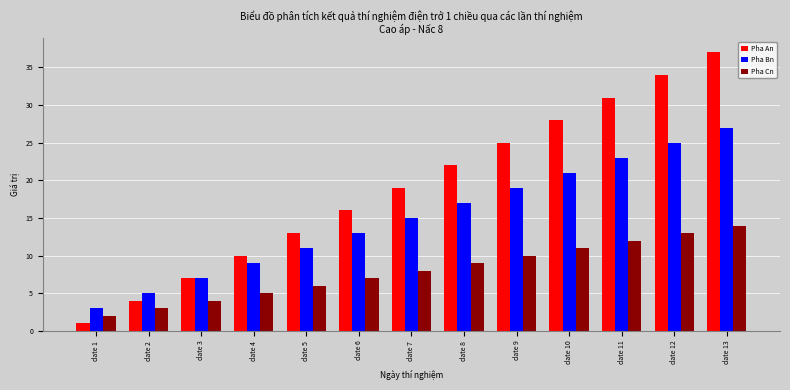

Which series has the largest range (max minus min)?

Pha An